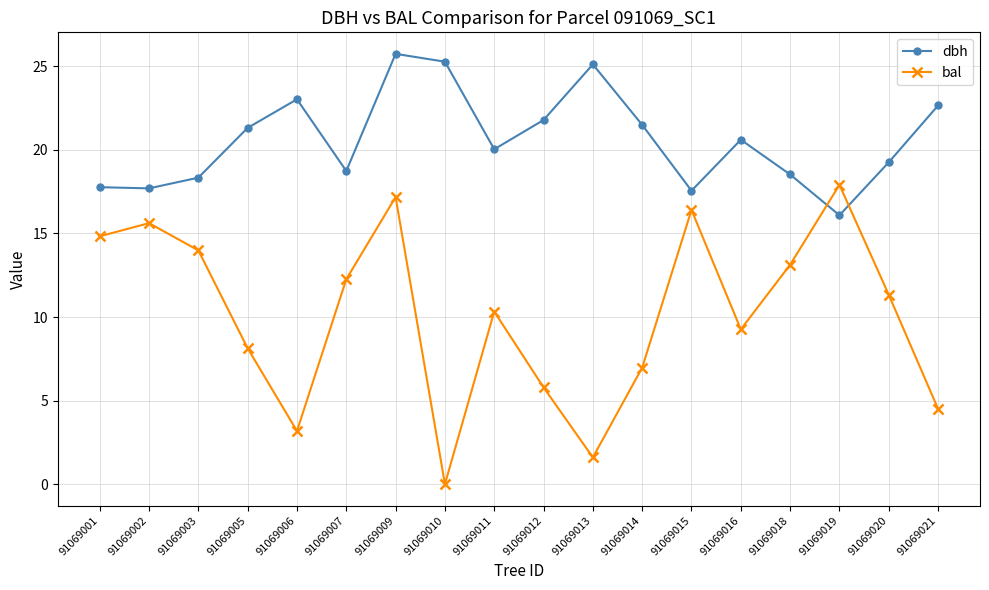

Which category has the lowest value in the dbh series?

91069019